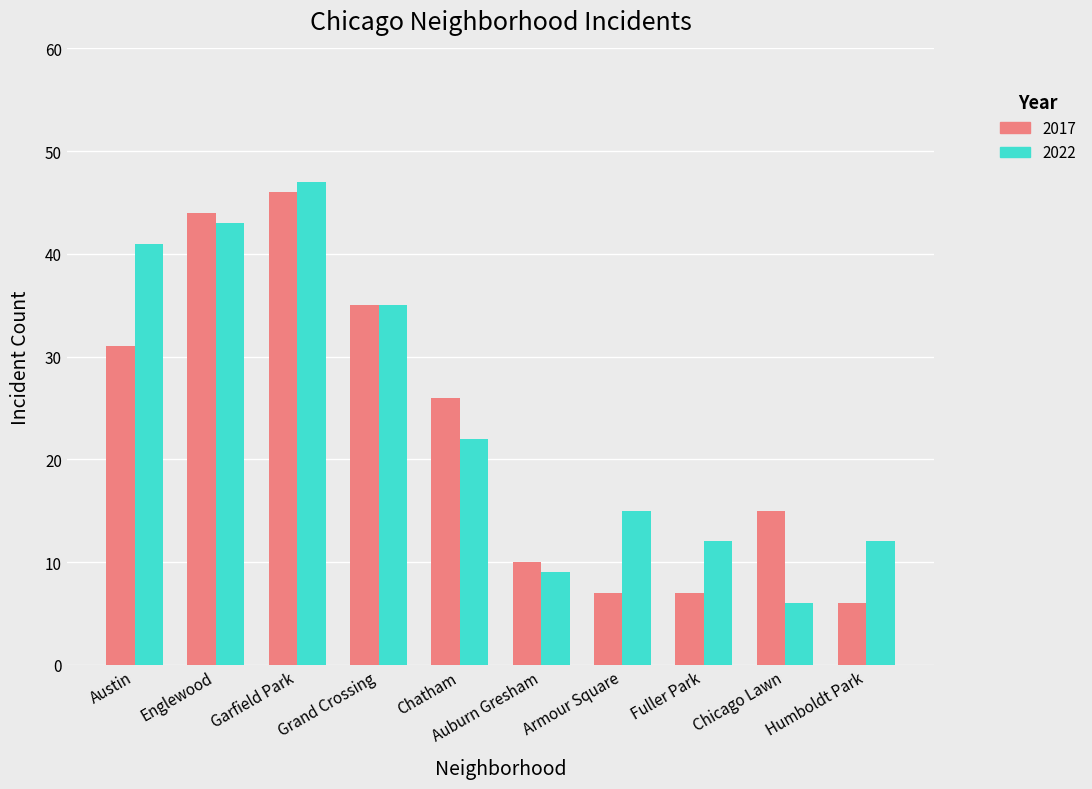

The value of 2017 at Chatham is 26. True or false?

True